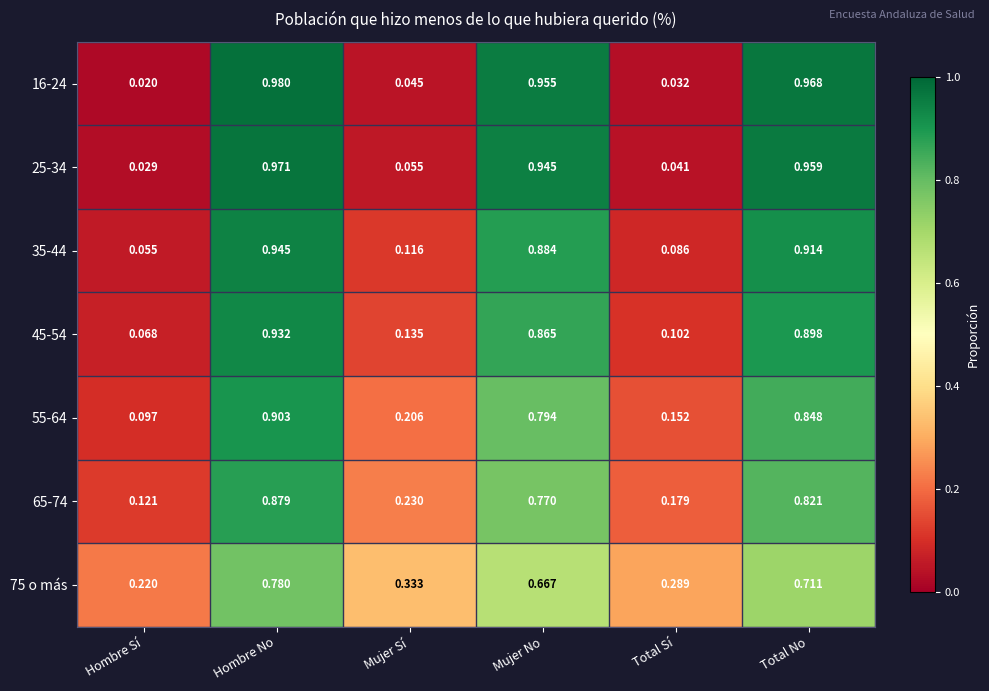

At which label is 75 o más closest to 0?

Hombre Sí